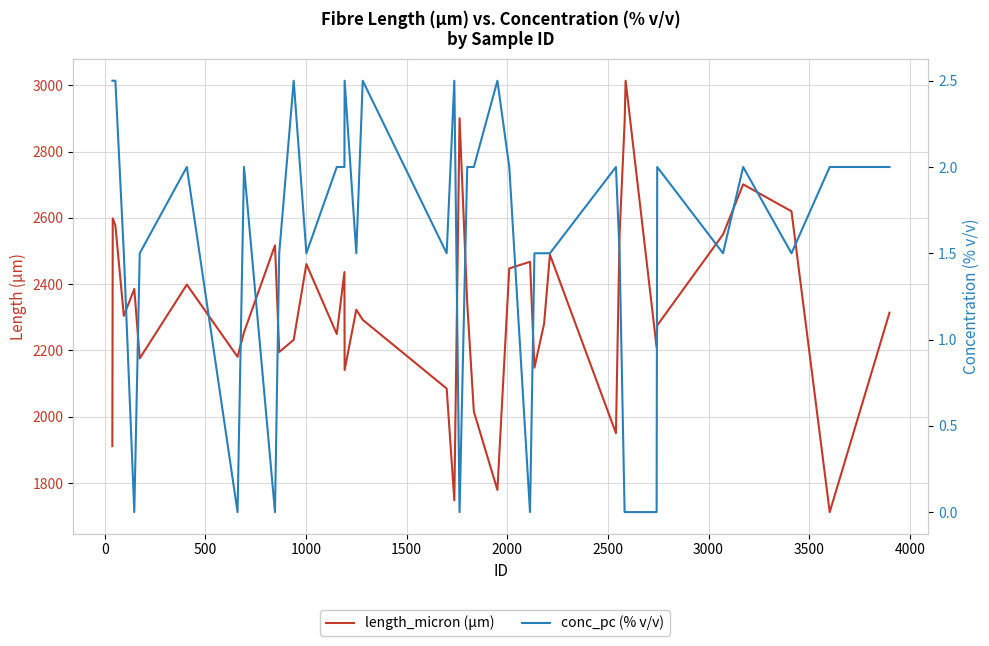

How many values in the length_micron (µm) series are below 2313?

20